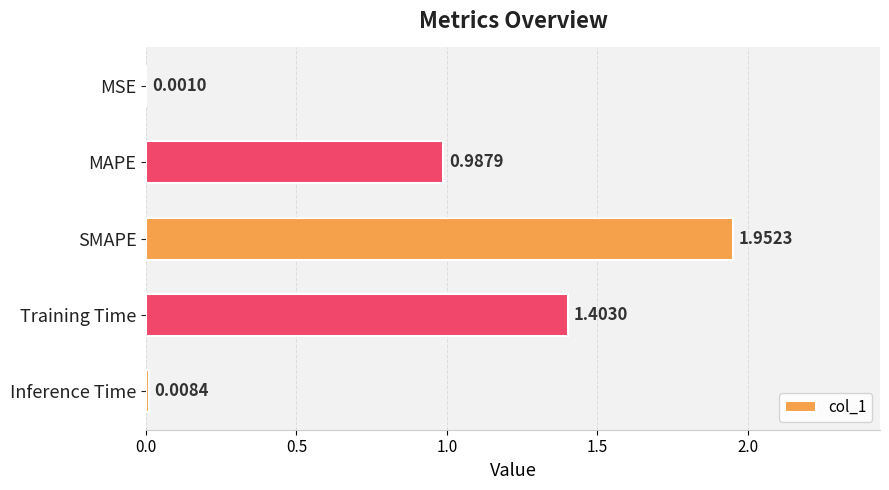

Which category has the highest value across all series?

SMAPE